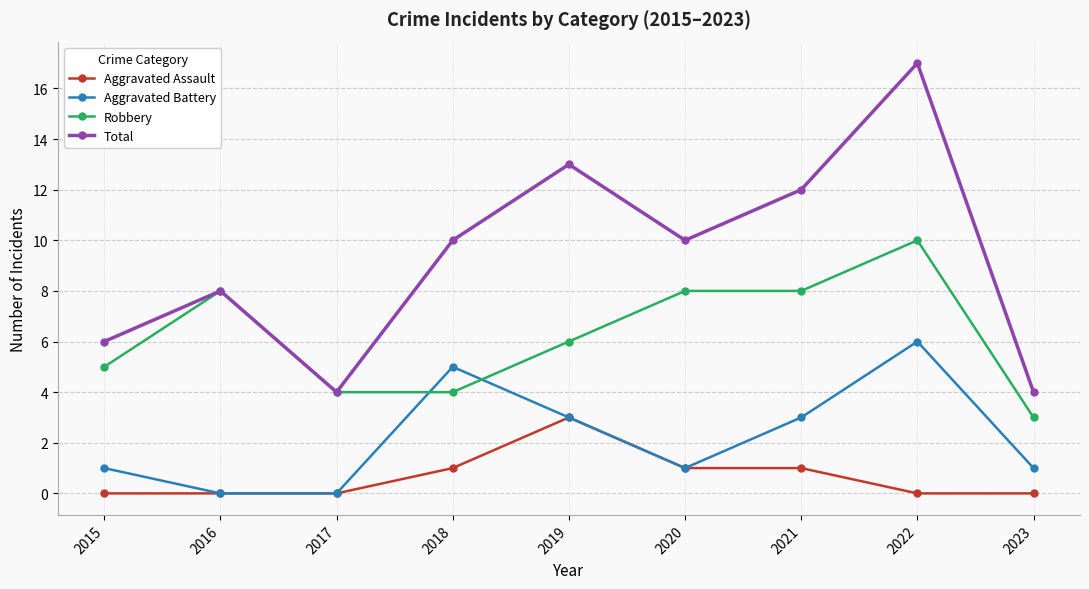

Which series has the largest total across all categories?

Total